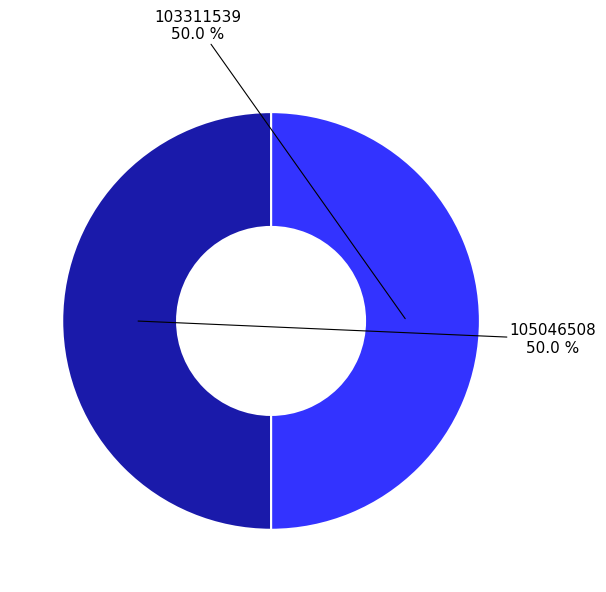

The 103311539 slice represents 50% of the pie. True or false?

True